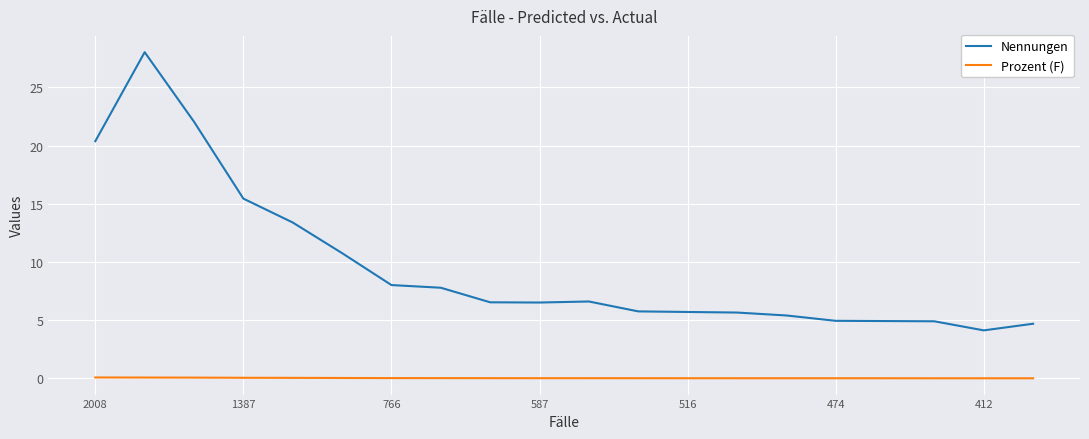

True or false: Prozent (F) and Nennungen cross at least once.

False